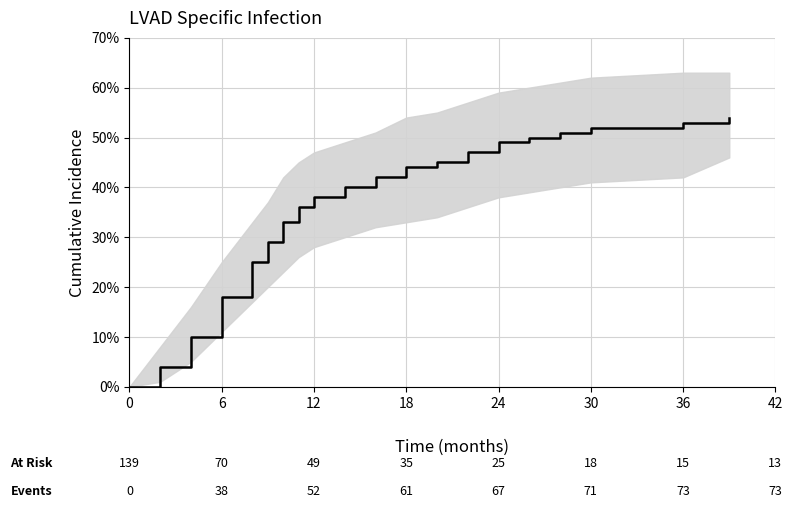

How many lines are shown in the chart?

1